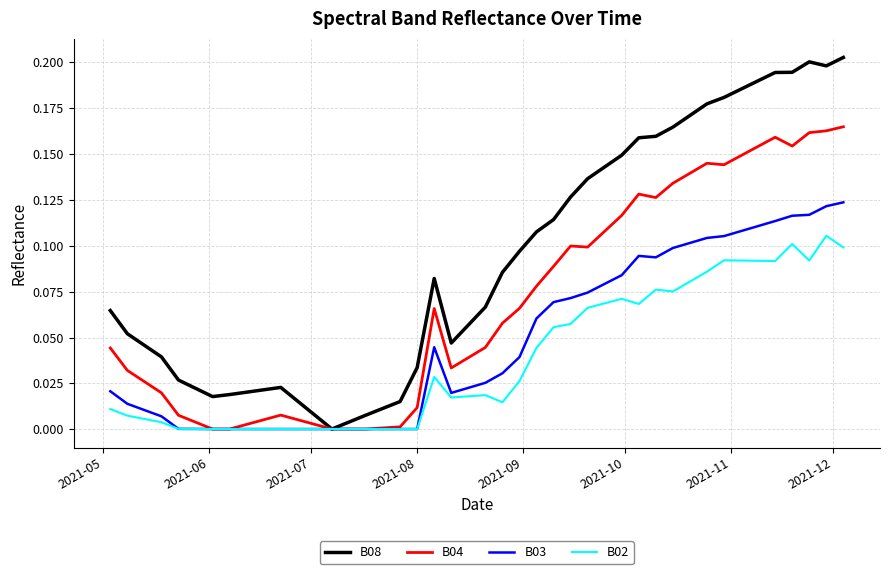

Which series has the largest total across all categories?

B08